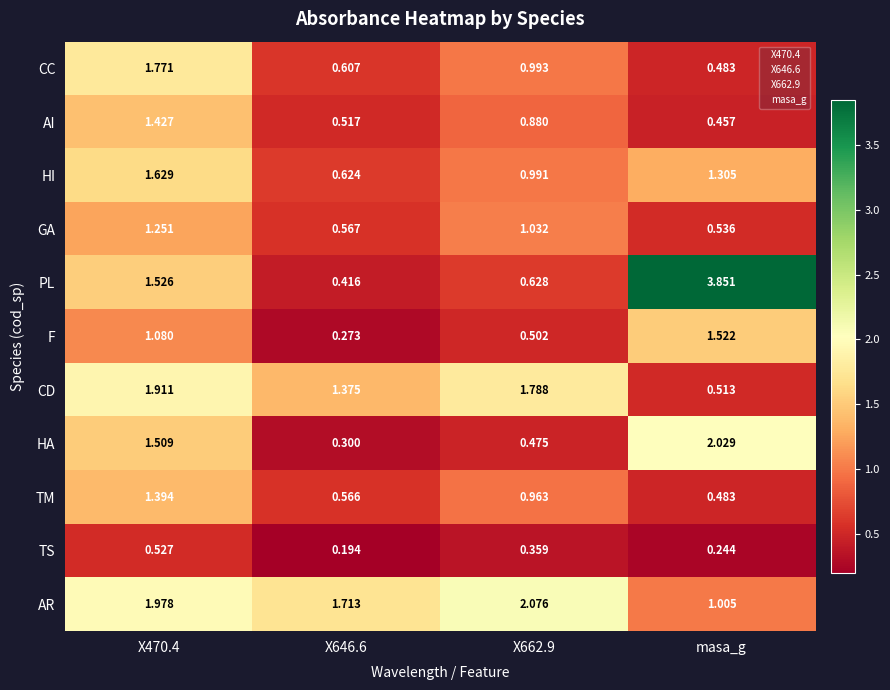

Rank the series at X662.9 from highest to lowest value.

AR, CD, GA, CC, HI, TM, AI, PL, F, HA, TS